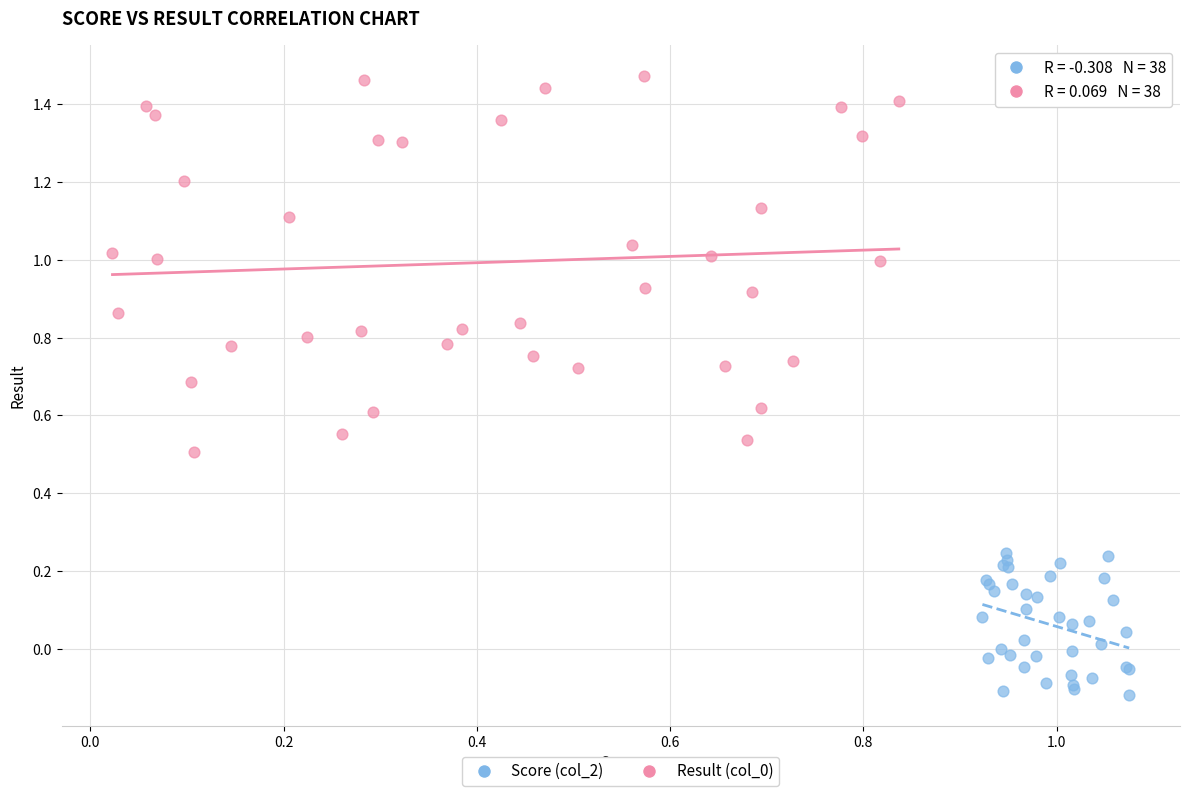

Which series reaches the minimum Y coordinate?

Score (col_2)